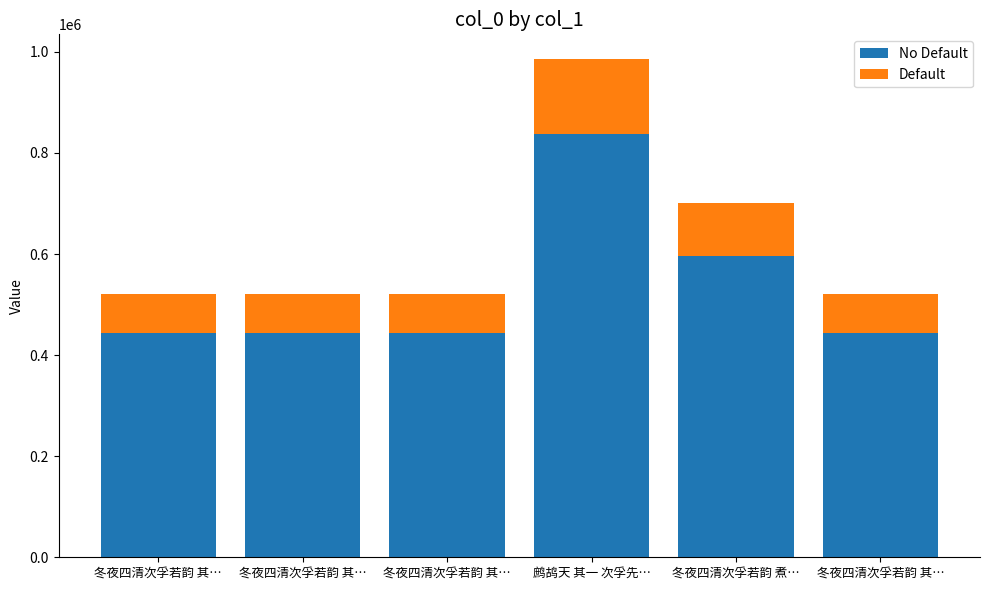

Which series has the largest range (max minus min)?

No Default